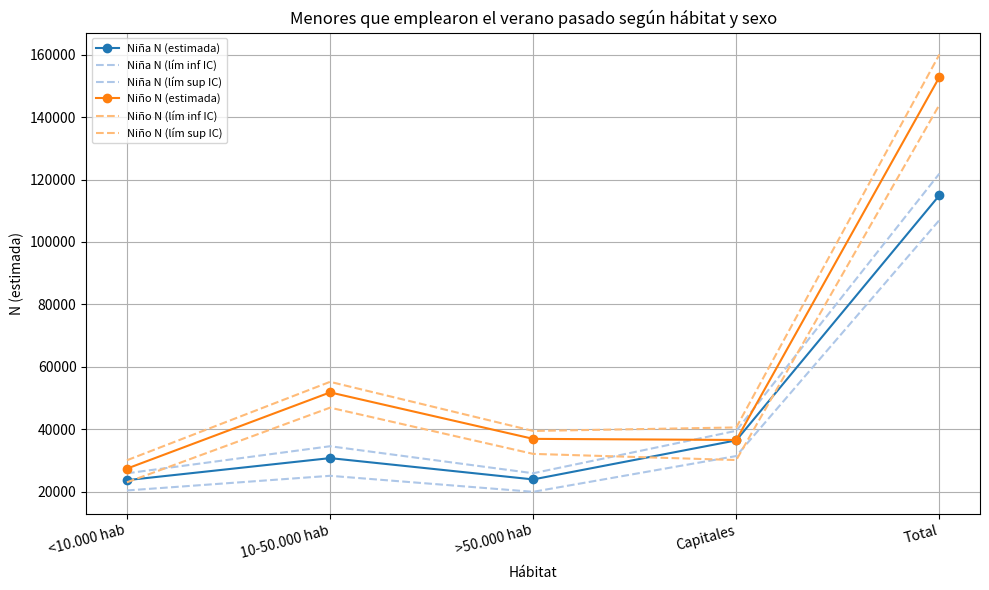

Is the value of Niño N (estimada) at >50.000 hab greater than the value of Niño N (lím sup IC) at >50.000 hab?

No